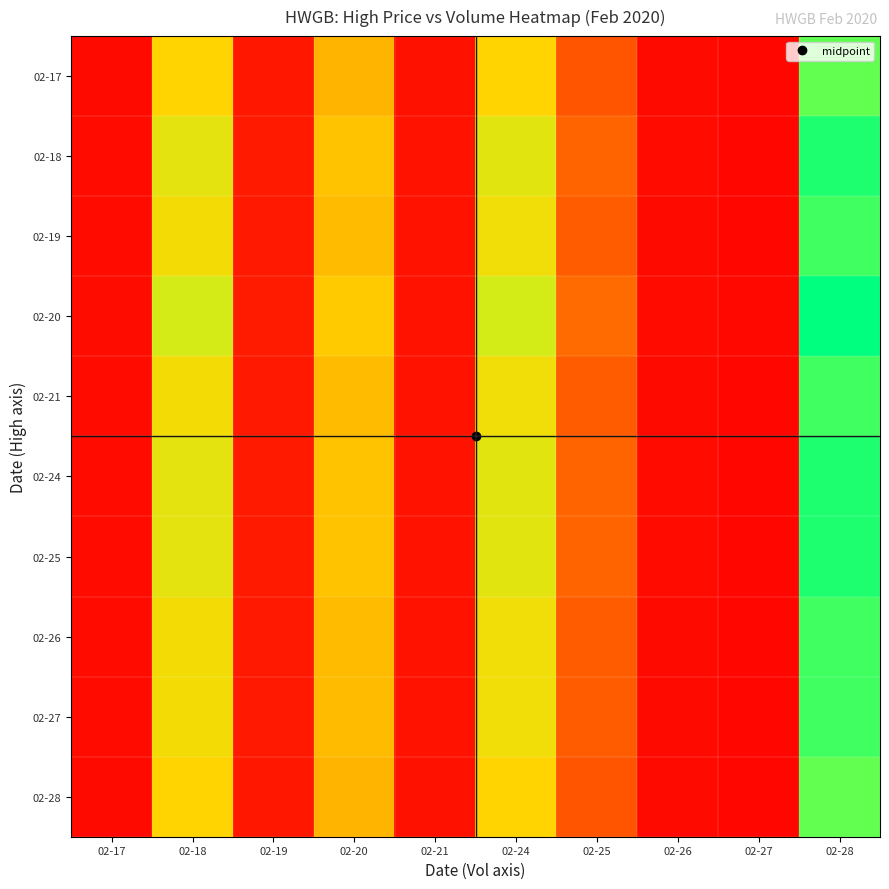

Reading right to left, extract all data points from this chart.

02-17: 02-28=0.9	02-27=0.0	02-26=0.0	02-25=0.3	02-24=0.6	02-21=0.1	02-20=0.5	02-19=0.1	02-18=0.6	02-17=0.0
02-18: 02-28=1.0	02-27=0.0	02-26=0.1	02-25=0.4	02-24=0.7	02-21=0.1	02-20=0.6	02-19=0.1	02-18=0.7	02-17=0.1
02-19: 02-28=0.9	02-27=0.0	02-26=0.1	02-25=0.4	02-24=0.7	02-21=0.1	02-20=0.6	02-19=0.1	02-18=0.7	02-17=0.1
02-20: 02-28=1.0	02-27=0.0	02-26=0.1	02-25=0.4	02-24=0.7	02-21=0.1	02-20=0.6	02-19=0.1	02-18=0.7	02-17=0.1
02-21: 02-28=0.9	02-27=0.0	02-26=0.1	02-25=0.4	02-24=0.7	02-21=0.1	02-20=0.6	02-19=0.1	02-18=0.7	02-17=0.1
02-24: 02-28=1.0	02-27=0.0	02-26=0.1	02-25=0.4	02-24=0.7	02-21=0.1	02-20=0.6	02-19=0.1	02-18=0.7	02-17=0.1
02-25: 02-28=1.0	02-27=0.0	02-26=0.1	02-25=0.4	02-24=0.7	02-21=0.1	02-20=0.6	02-19=0.1	02-18=0.7	02-17=0.1
02-26: 02-28=0.9	02-27=0.0	02-26=0.1	02-25=0.4	02-24=0.7	02-21=0.1	02-20=0.6	02-19=0.1	02-18=0.7	02-17=0.1
02-27: 02-28=0.9	02-27=0.0	02-26=0.1	02-25=0.4	02-24=0.7	02-21=0.1	02-20=0.6	02-19=0.1	02-18=0.7	02-17=0.1
02-28: 02-28=0.9	02-27=0.0	02-26=0.0	02-25=0.3	02-24=0.6	02-21=0.1	02-20=0.5	02-19=0.1	02-18=0.6	02-17=0.0